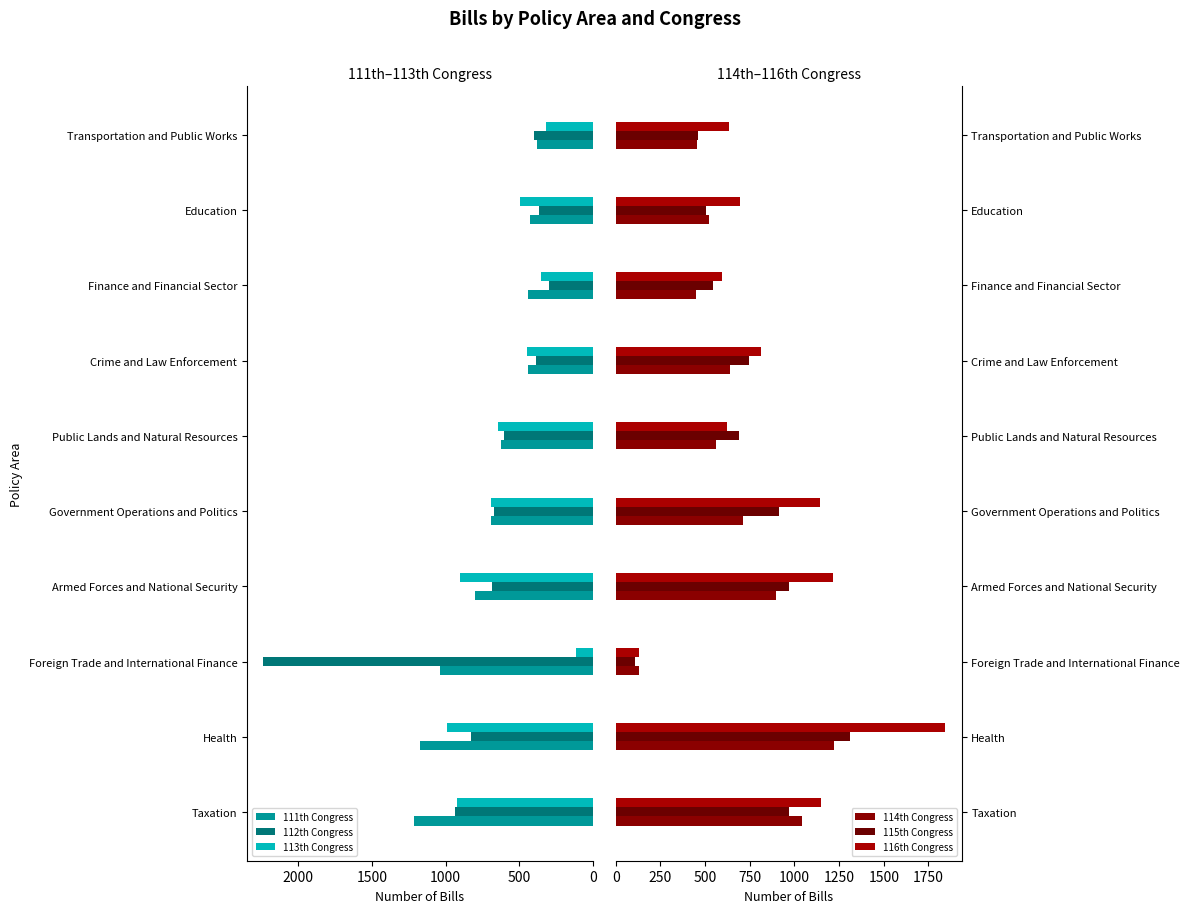

Is the value of 112th Congress at Armed Forces and National Security greater than the value of 113th Congress at Foreign Trade and International Finance?

Yes